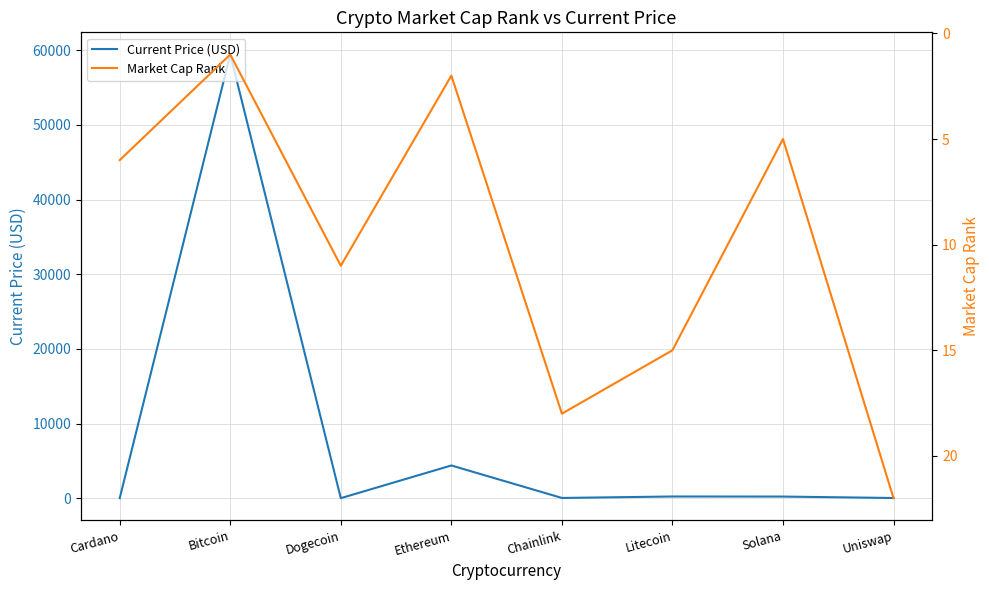

Read the Current Price (USD) value at Uniswap.

21.7